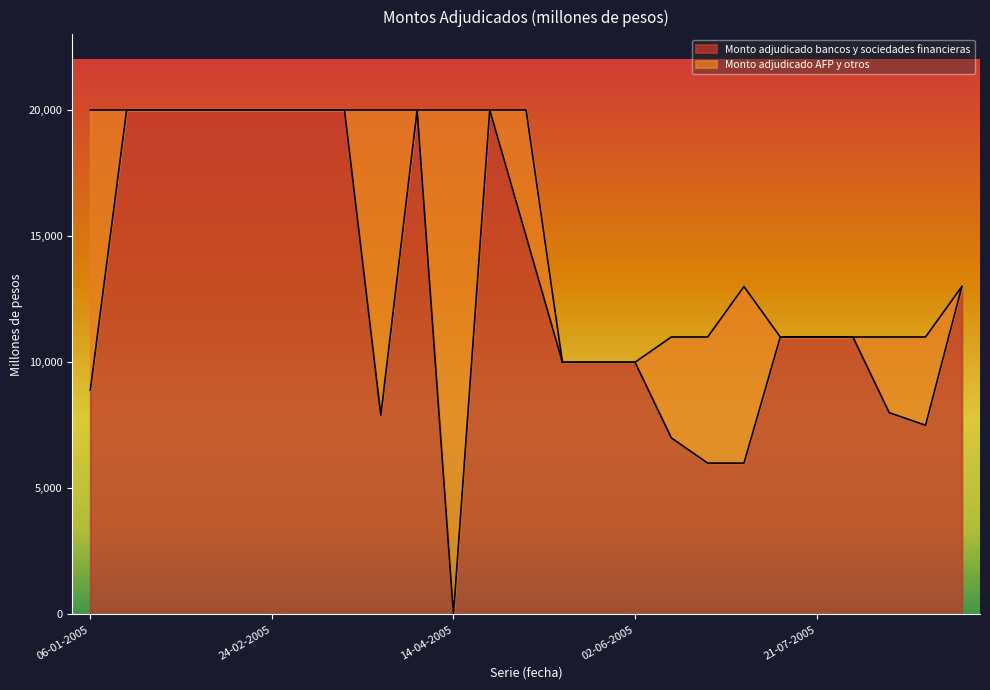

What is the difference between the maximum and second lowest values?

14000